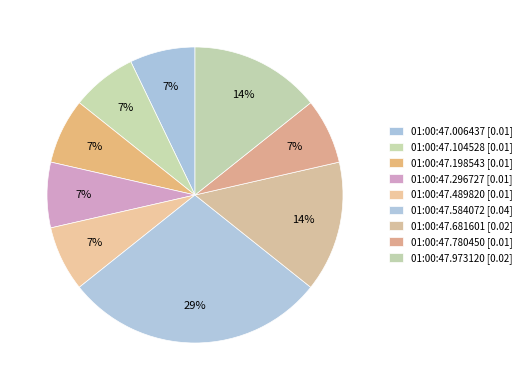

To the nearest percent, what portion does 01:00:47.584072 represent?

29%